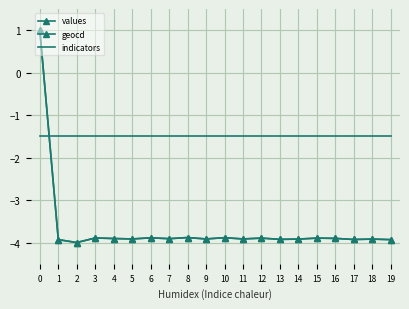

How many times do indicators and values cross each other?

1